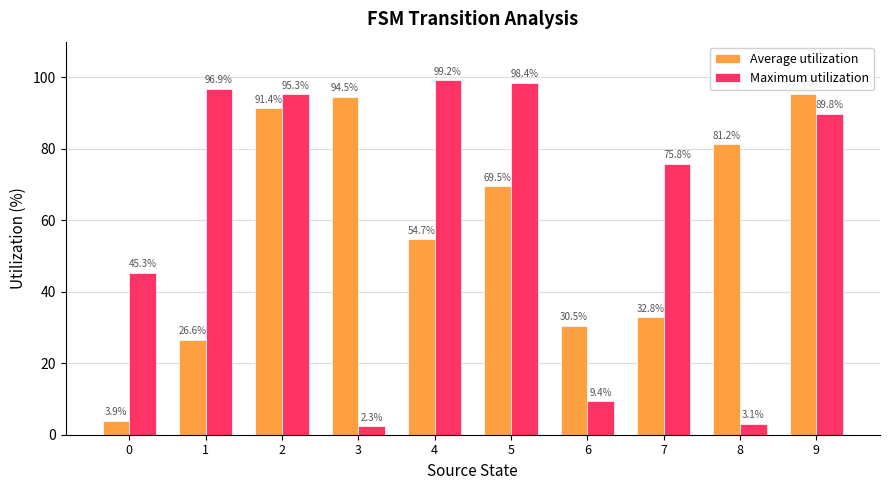

What is the minimum value for Average utilization?

3.9